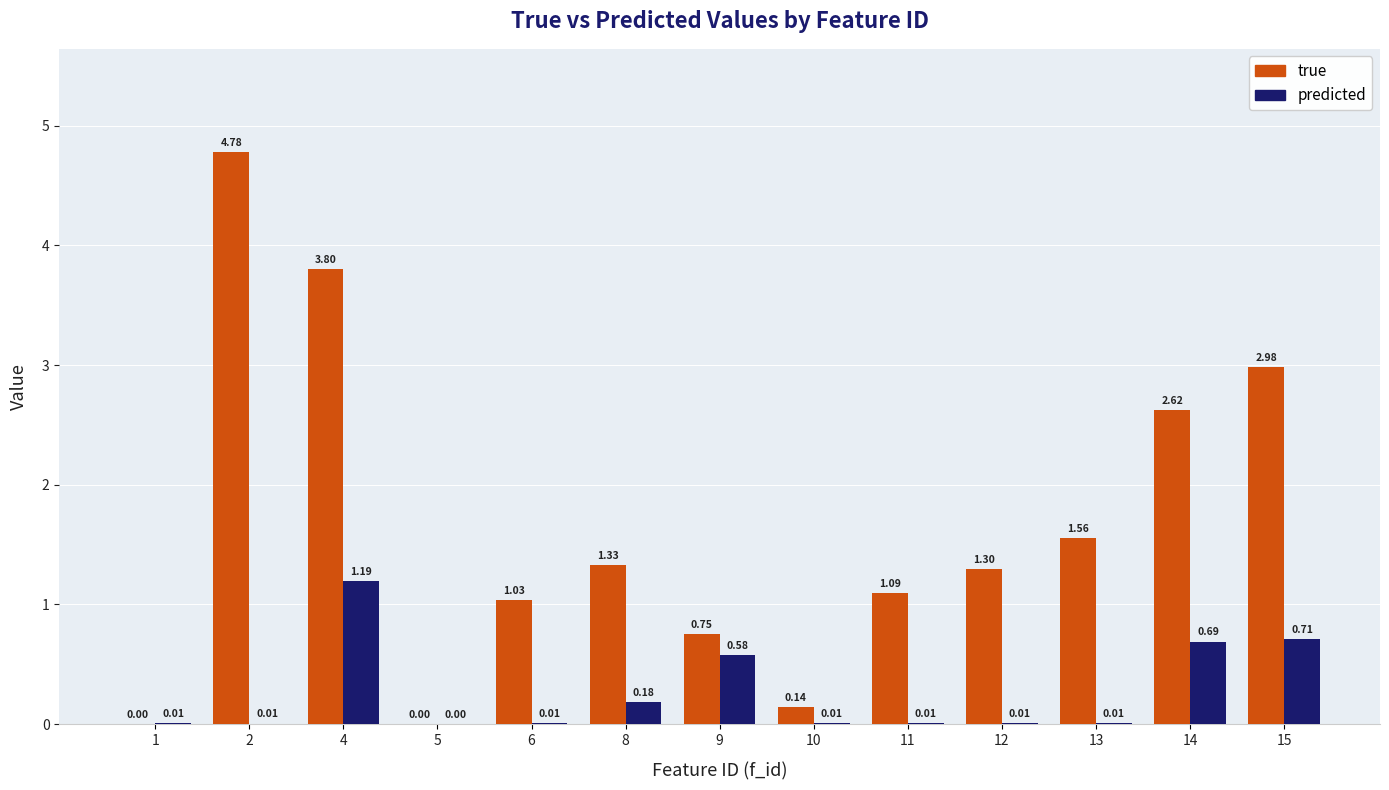

What are all the series names shown in the legend?

true, predicted